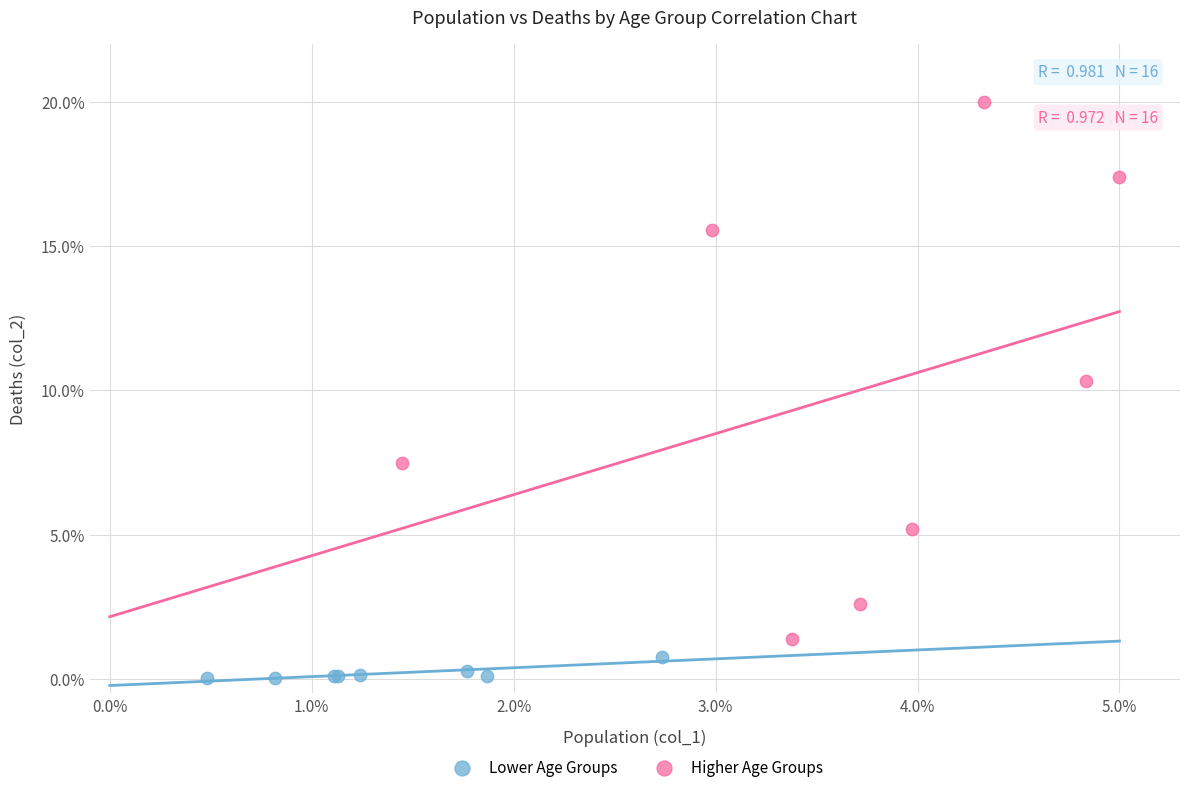

Which series has the largest Y range (max minus min)?

Higher Age Groups